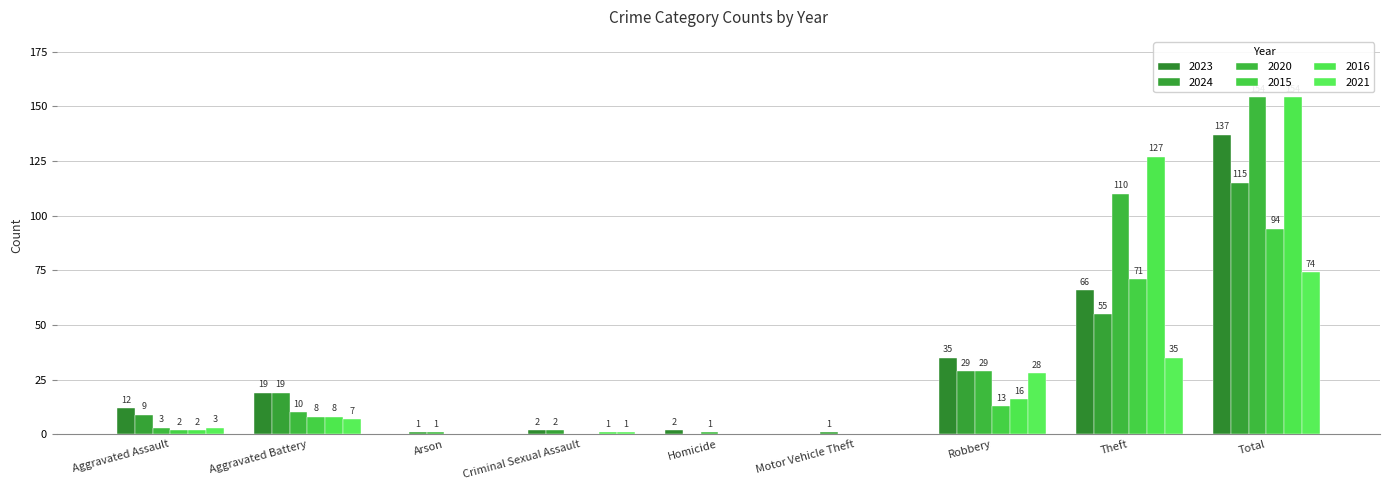

How many groups of bars are there?

9